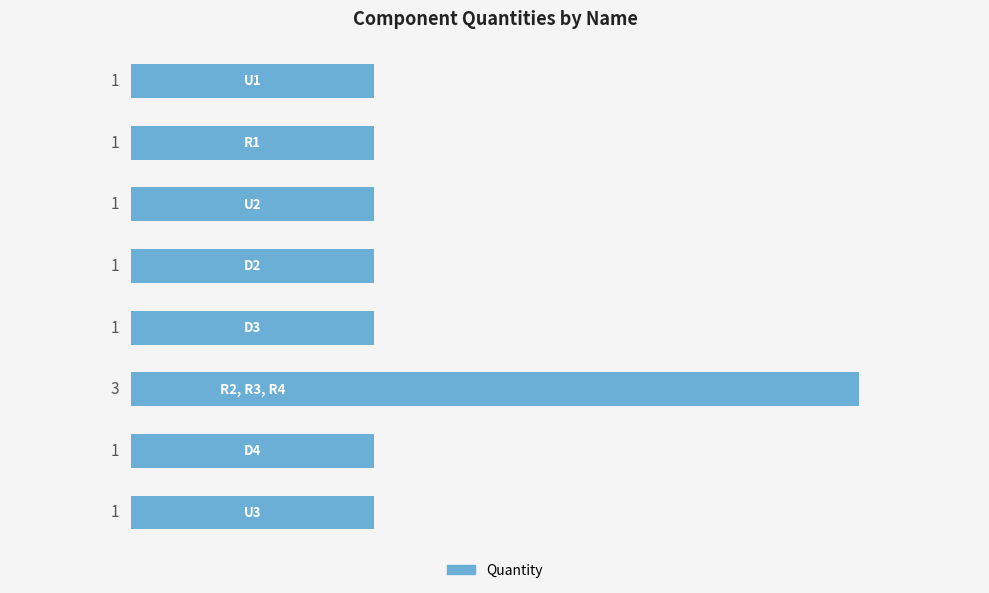

What is the greatest value displayed?

3